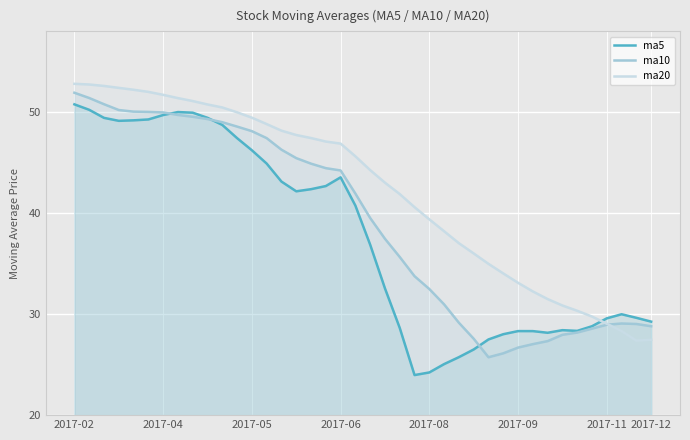

What position from the left is 11?

12